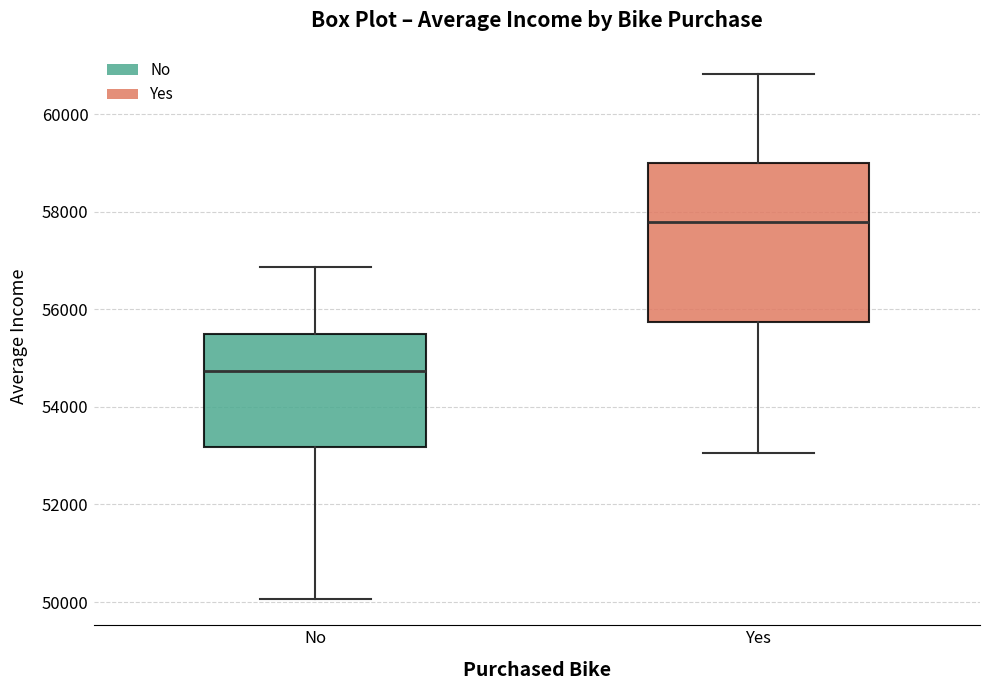

Which box is the tallest, from its lower edge to its upper edge?

Yes